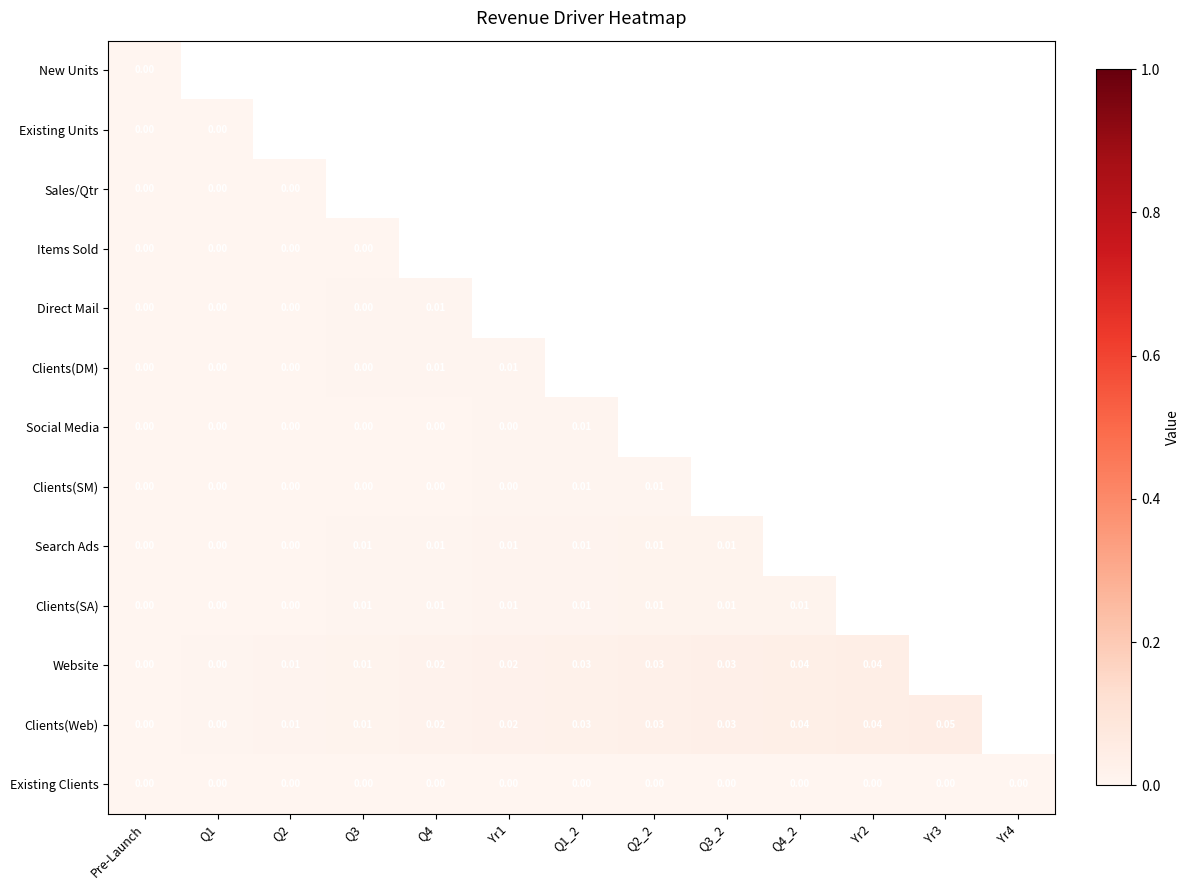

At how many categories does at least one series exceed 0?

11